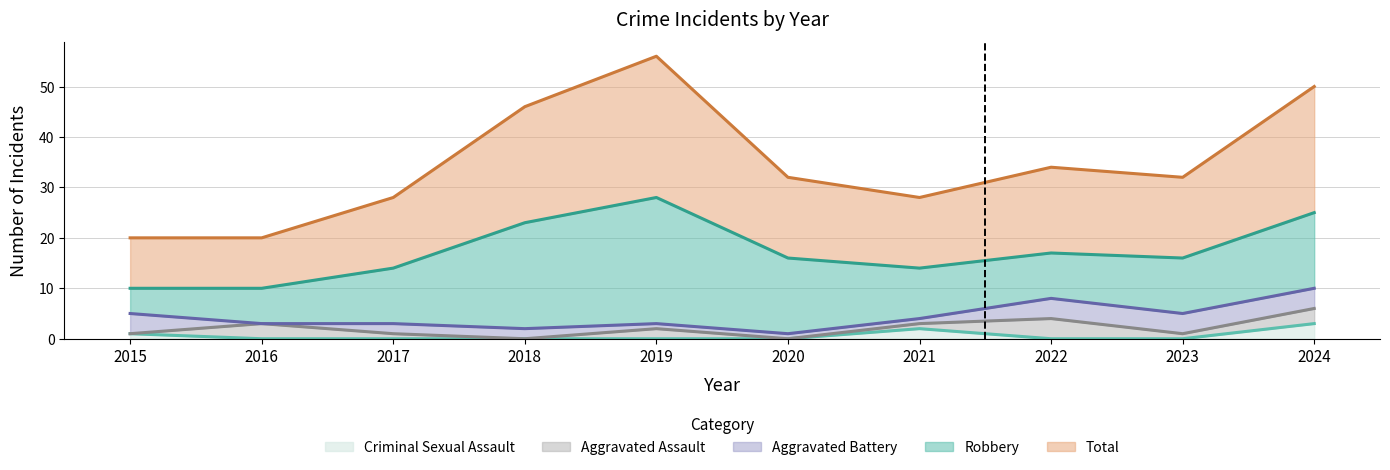

Rank the series at 2015 from highest to lowest value.

Total, Robbery, Aggravated Battery, Criminal Sexual Assault, Aggravated Assault